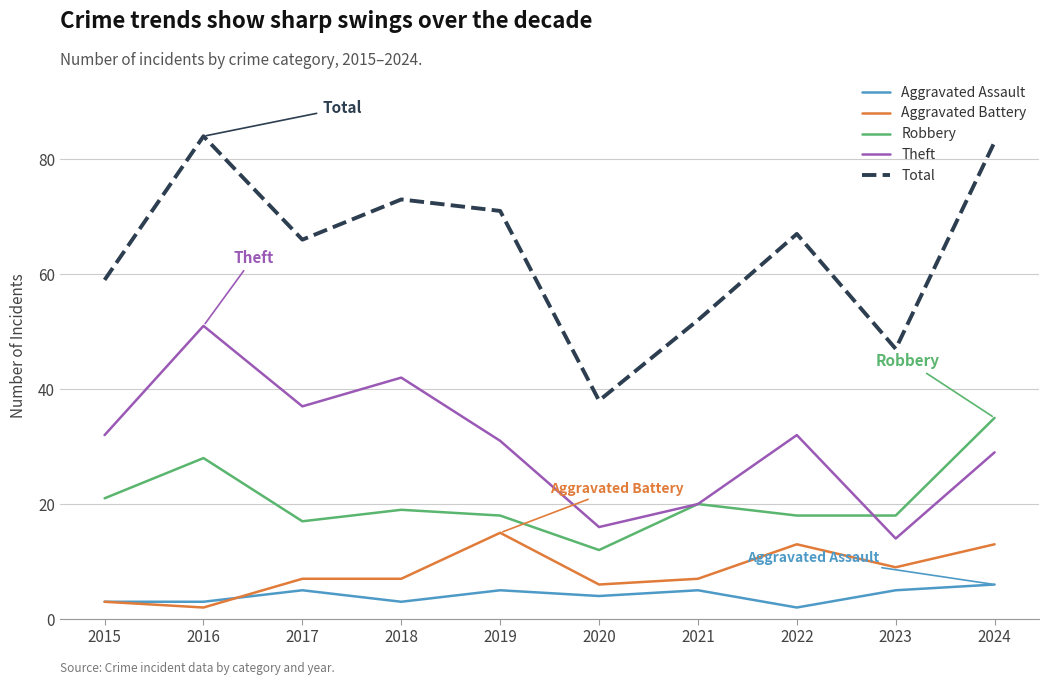

The Aggravated Battery series shows 7 at 2018. True or false?

True